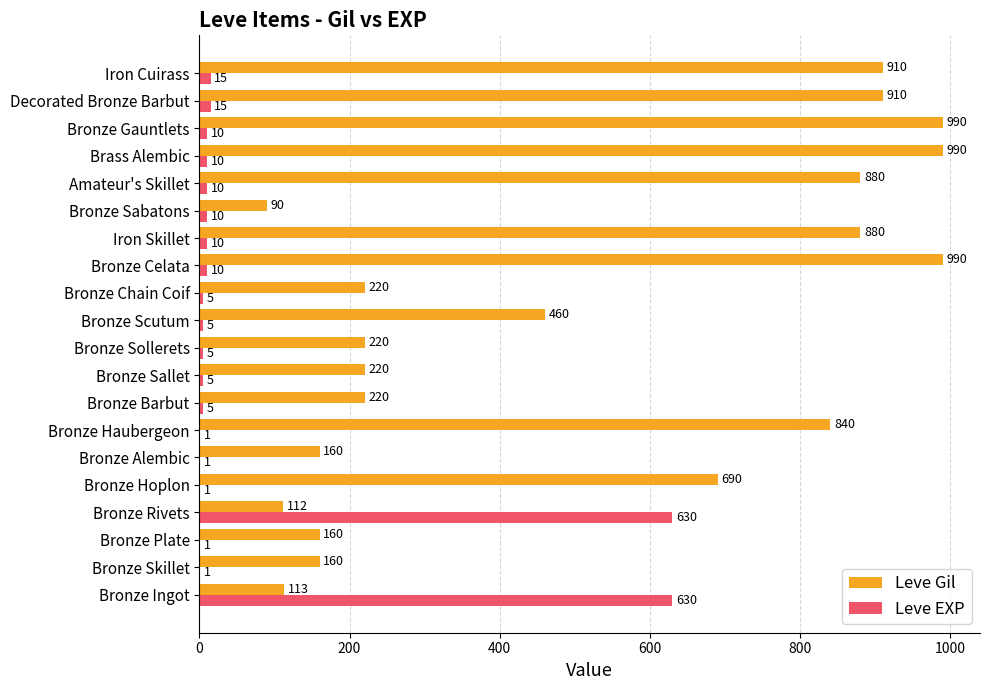

Which series has the largest total across all categories?

Leve Gil